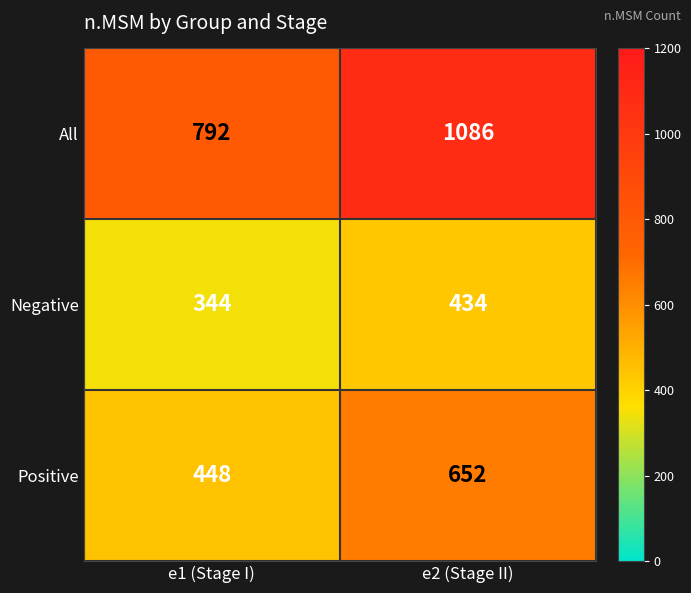

What is the minimum value shown in the chart?

344